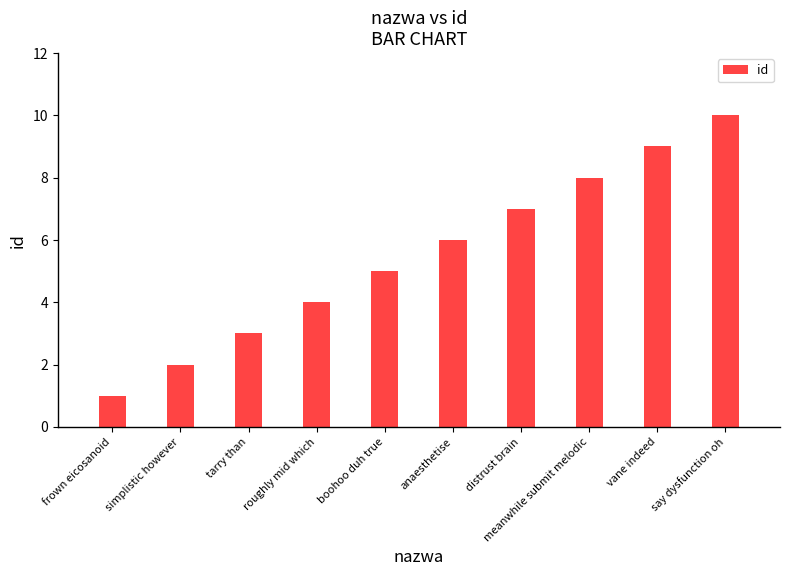

What is the difference between the second highest and minimum values?

8